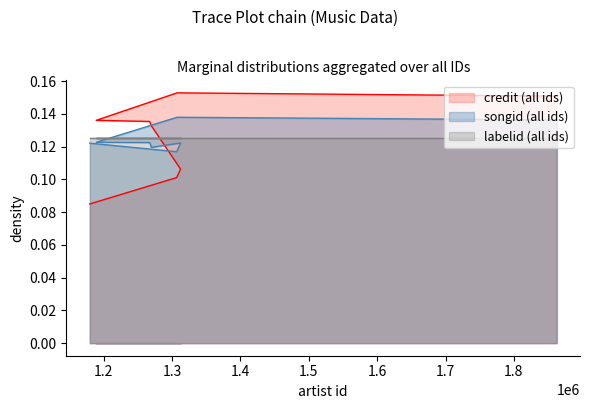

List the series in order of their peak value, lowest first.

labelid (all ids), songid (all ids), credit (all ids)